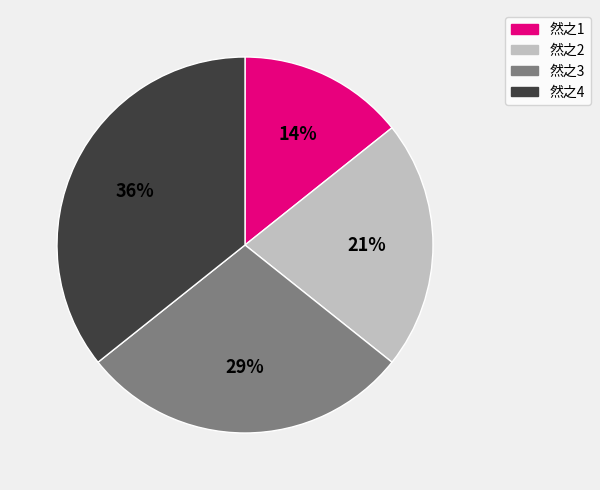

To the nearest percent, what portion does 然之4 represent?

36%